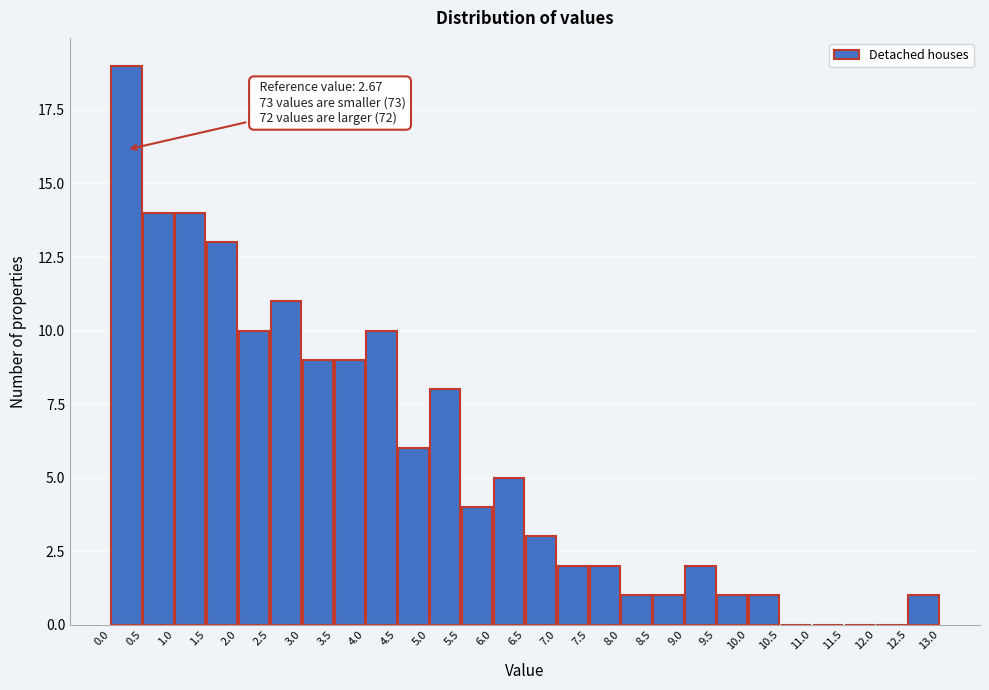

Which range on the x-axis has the tallest bar?

0.0 to 0.5